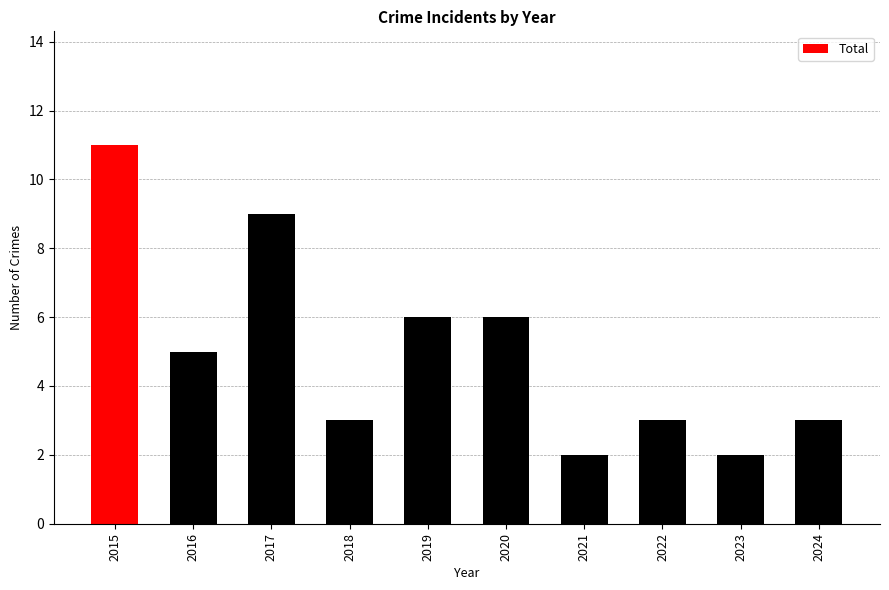

Between 2018 and 2016, which is larger?

2016